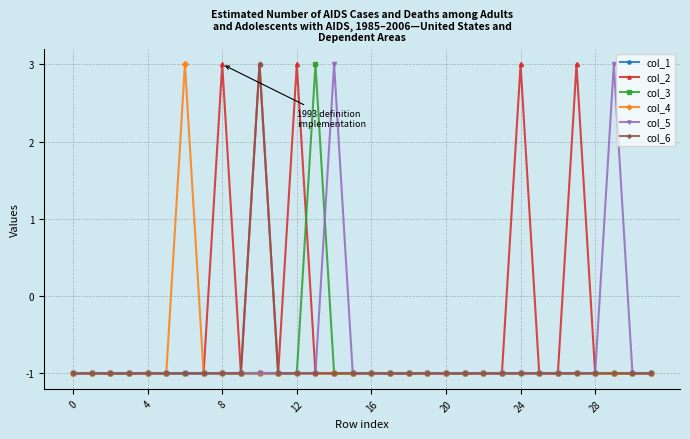

At how many categories does at least one series exceed 1?

9